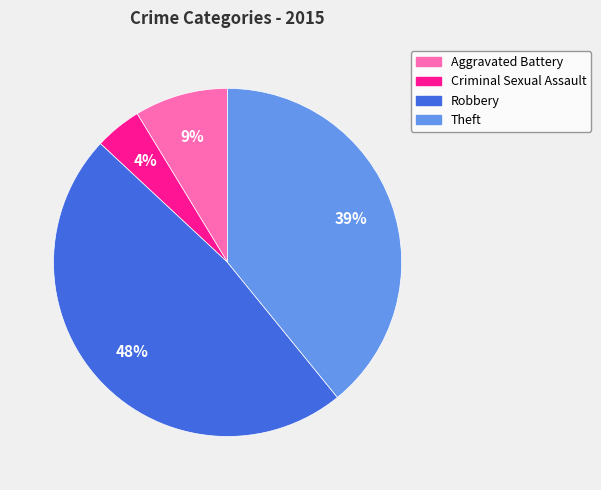

To the nearest percent, what percentage of the pie is Robbery?

48%